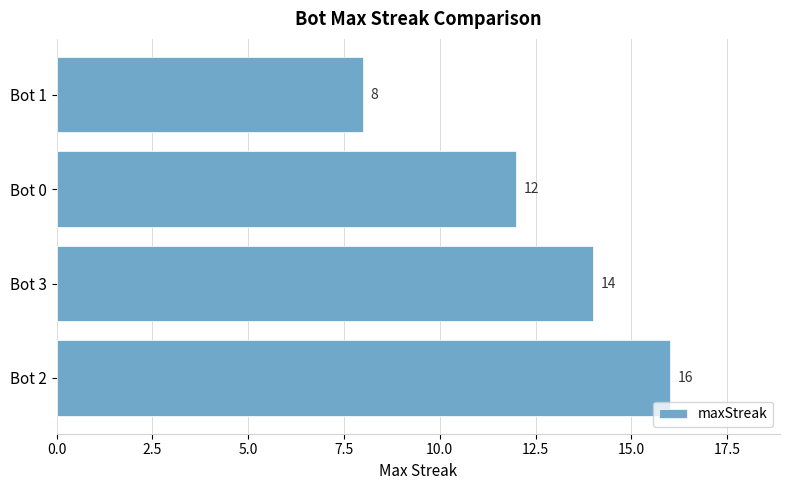

Where is the data nearest to the value 12?

Bot 0